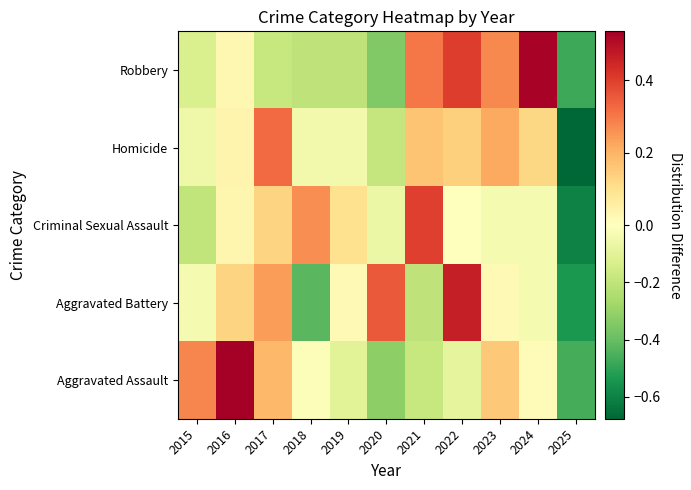

At which category is the sum across all series the highest?

2022